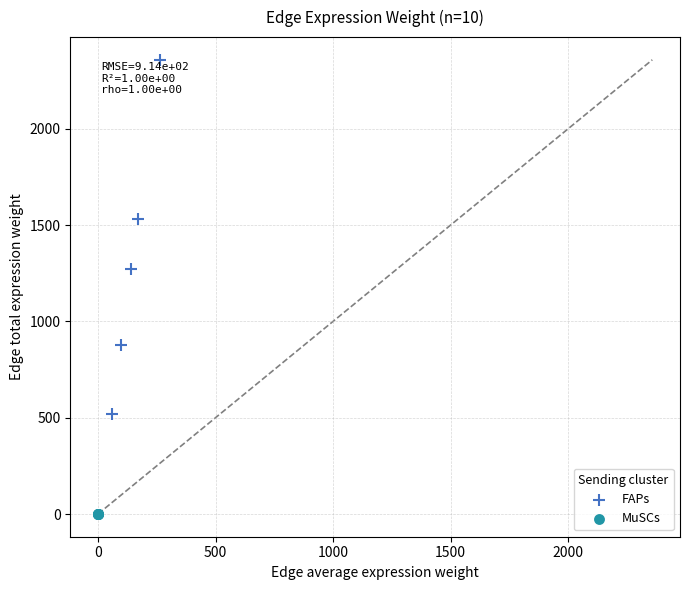

Which series has the widest spread of Y values?

FAPs